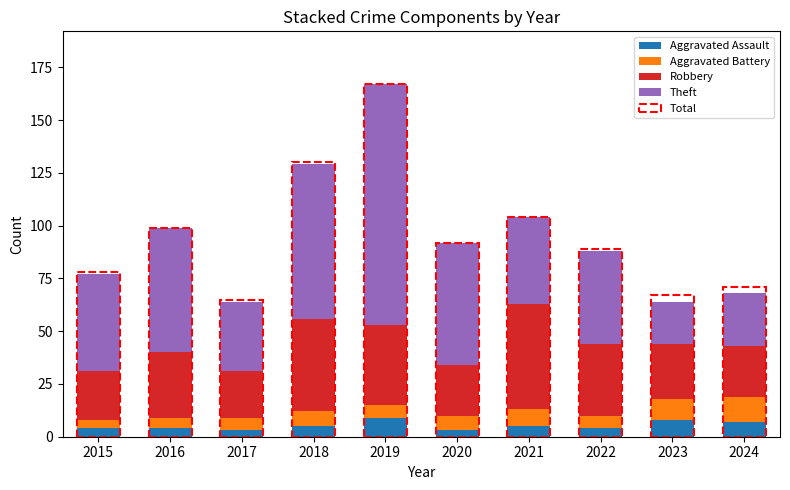

What is the total value across all series at 2022?

88